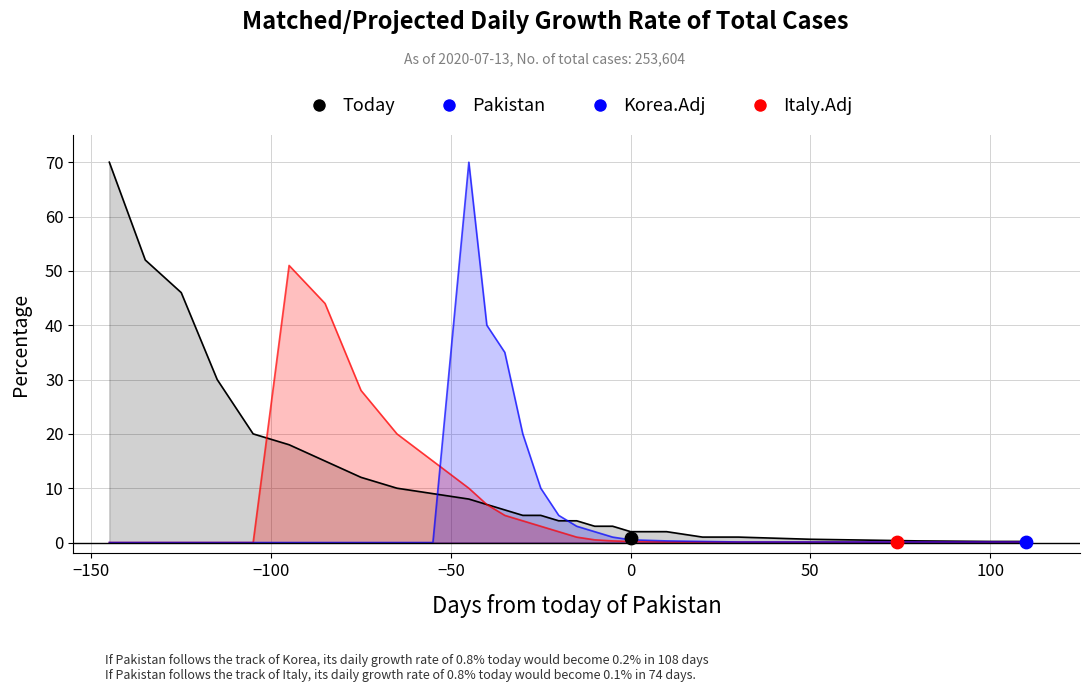

At how many categories does at least one series exceed 8?

15